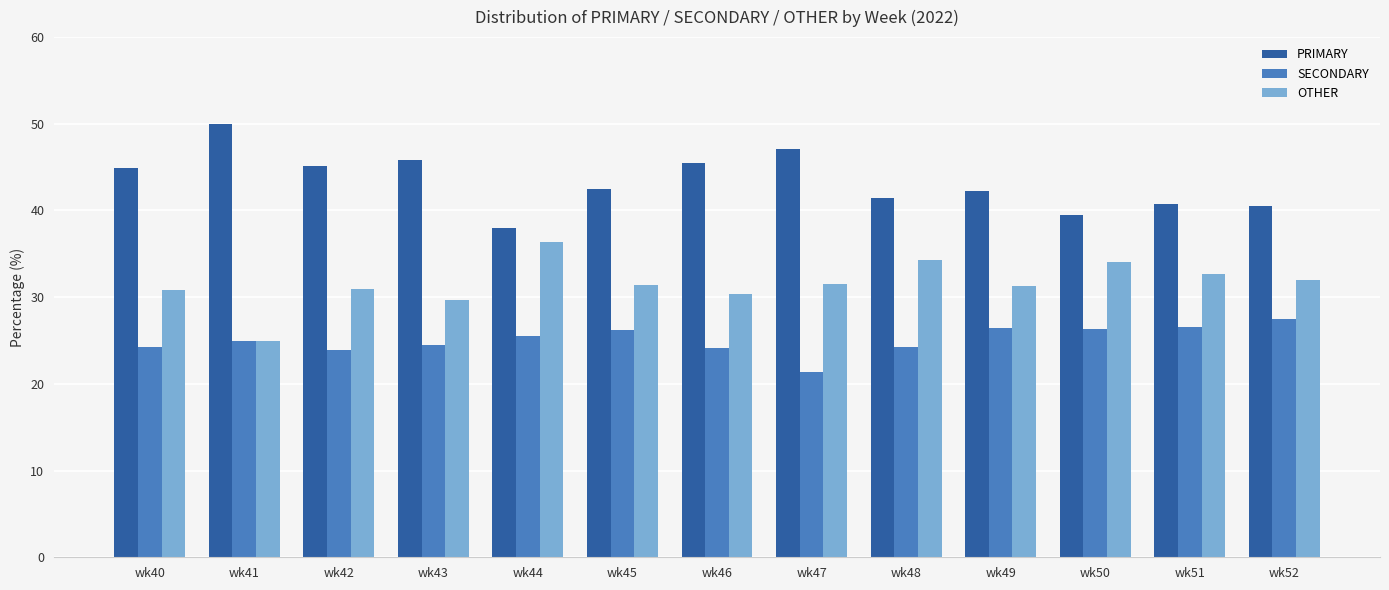

What is the difference between the OTHER values at wk44 and wk47?

4.9